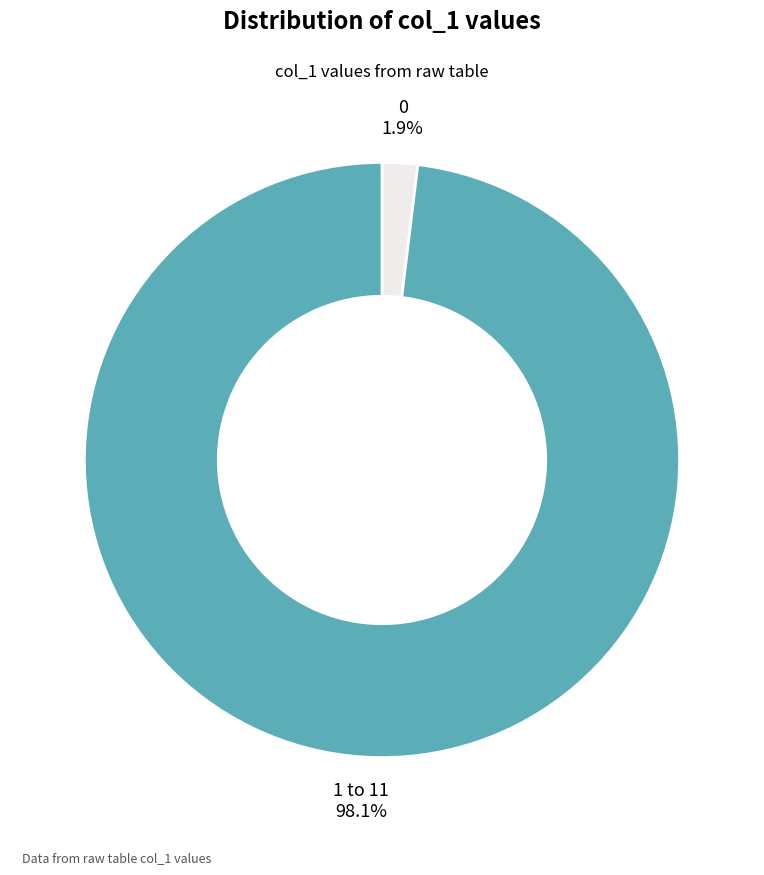

What is the total percentage of 0 and 1 to 11?

100.0%